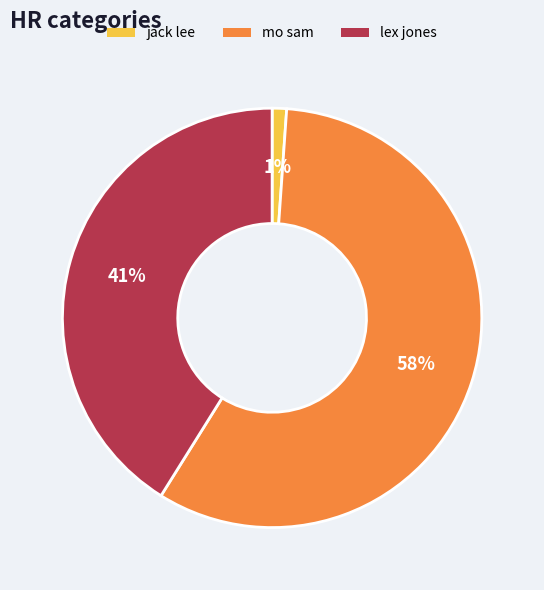

What is the smallest slice in the pie chart?

jack lee